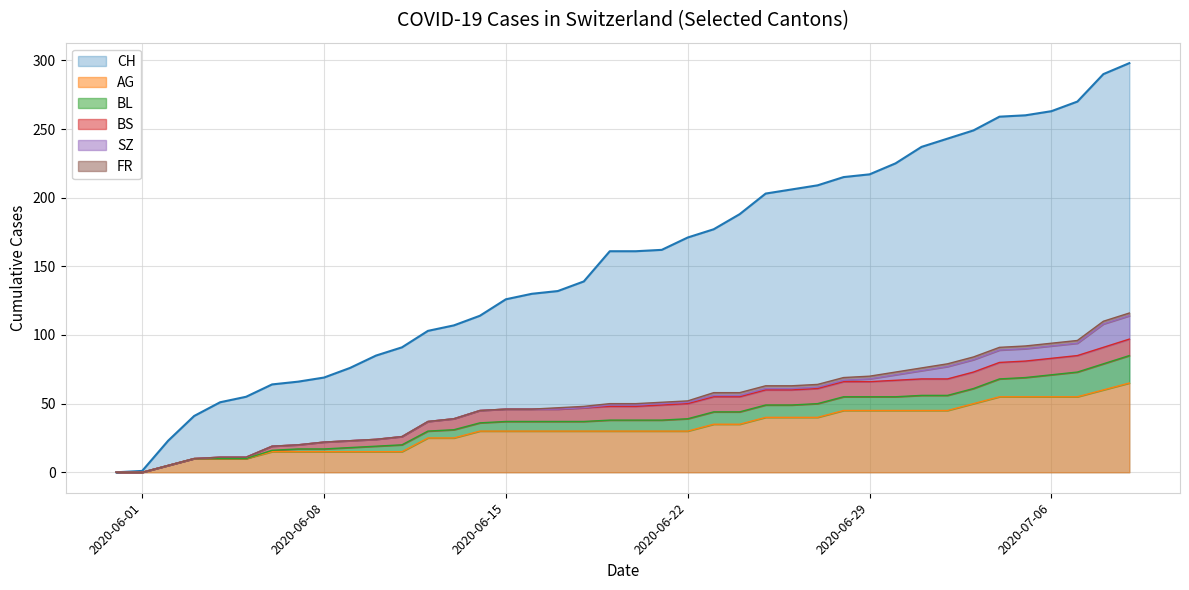

True or false: CH has more than 0 points higher than both neighbors.

False